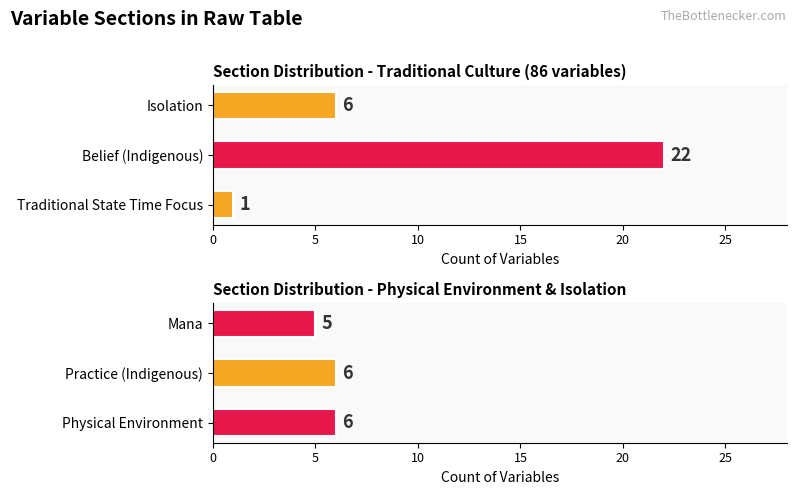

What is the difference between the second highest and minimum values?

5